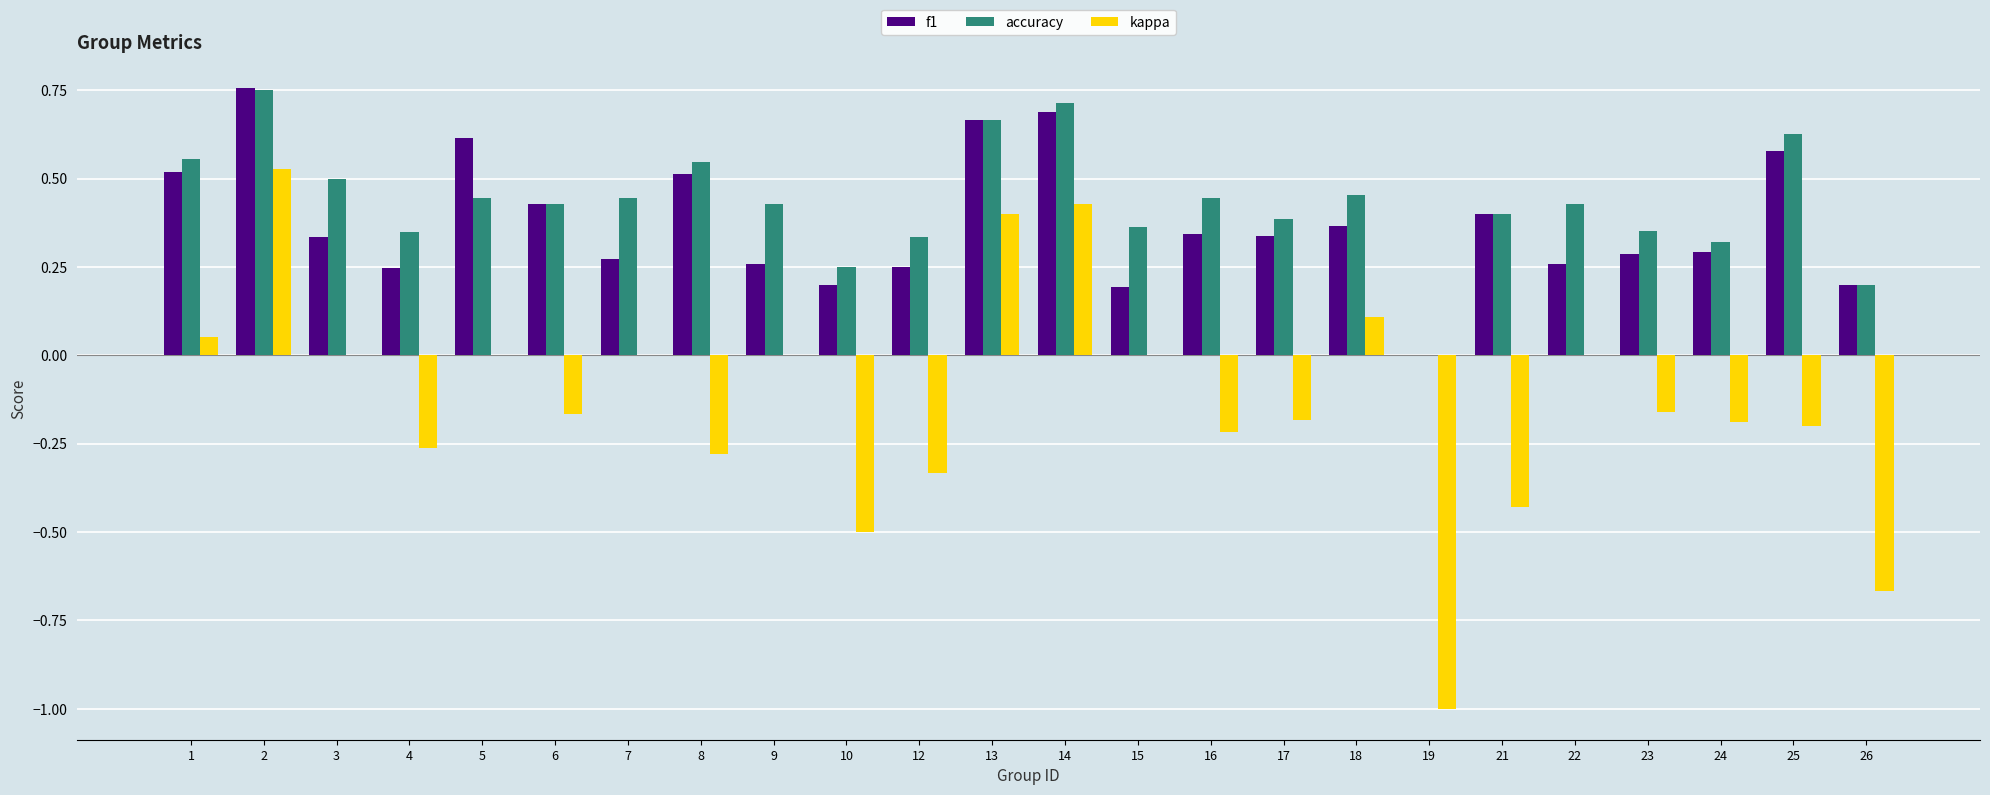

What are all the series names shown in the legend?

f1, accuracy, kappa